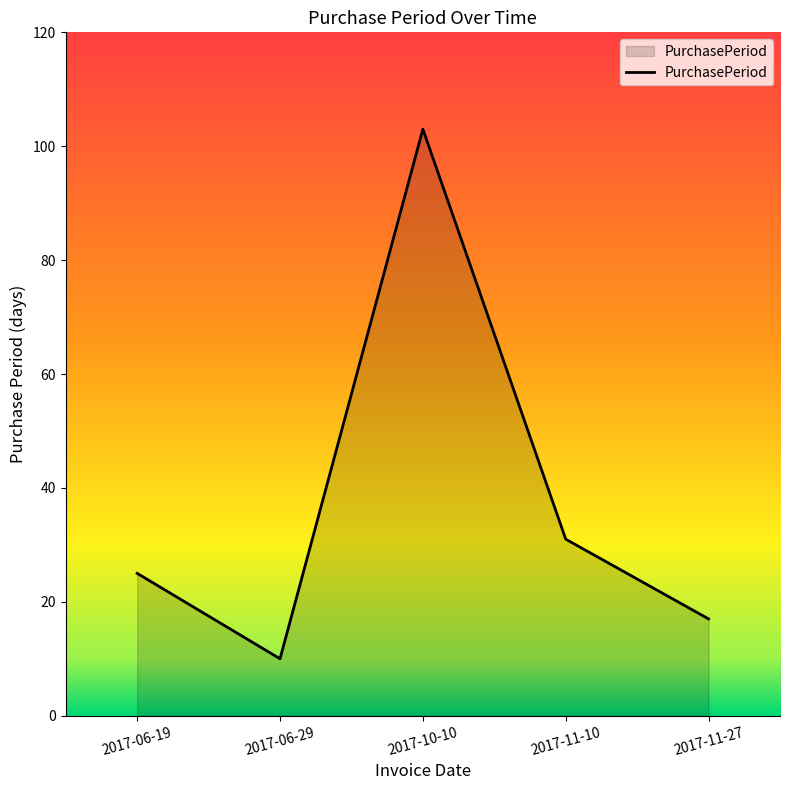

The chart shows a value of 31 at 2017-11-10. True or false?

True